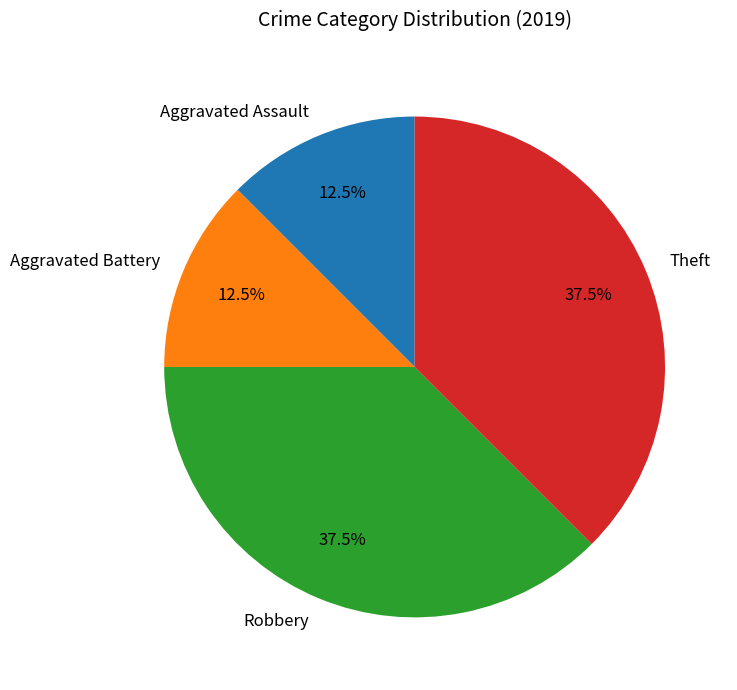

Does any single category account for the majority?

No